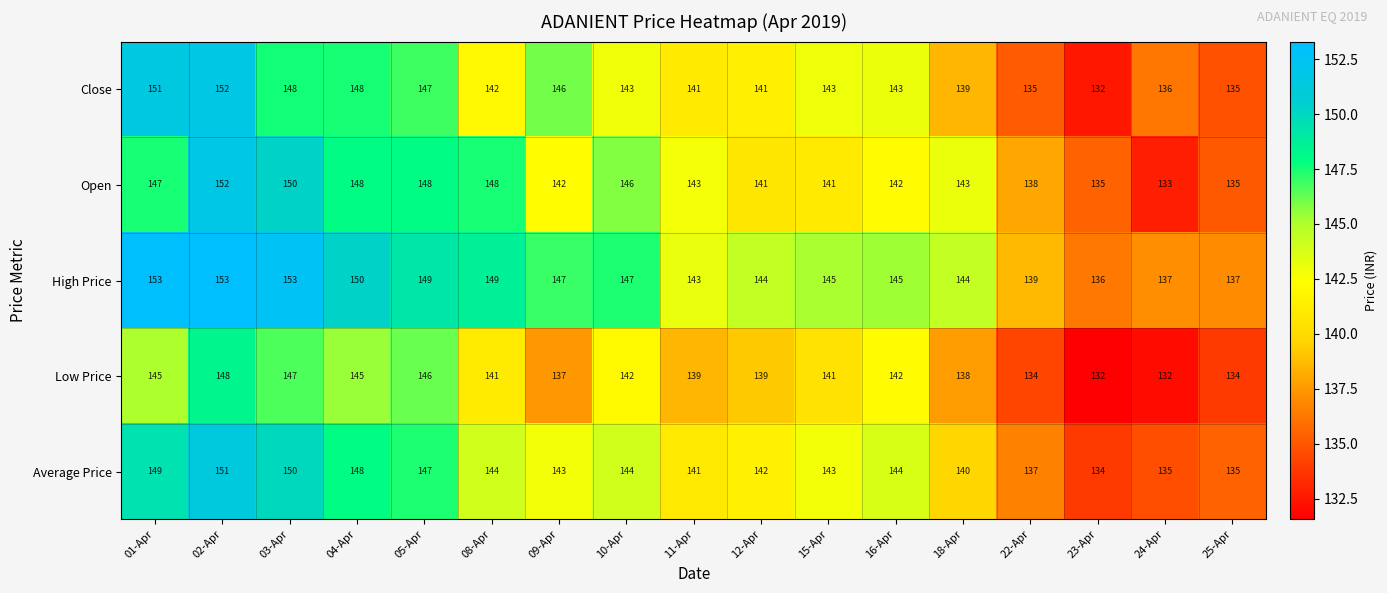

Where does the Close series first go above 143?

01-Apr